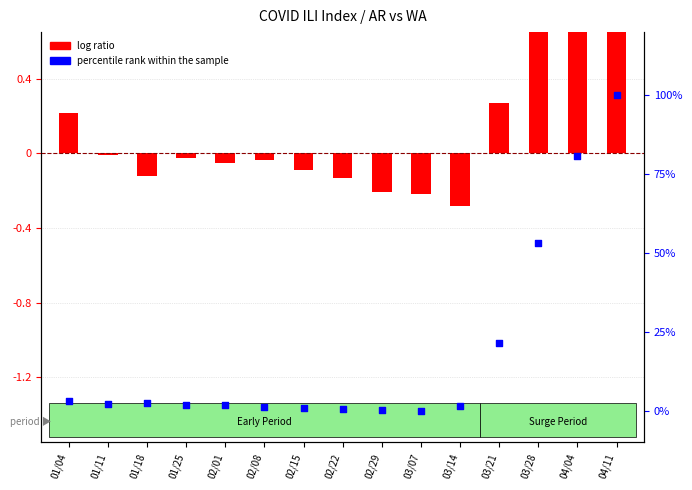

Which series has the largest total across all categories?

percentile rank within the sample